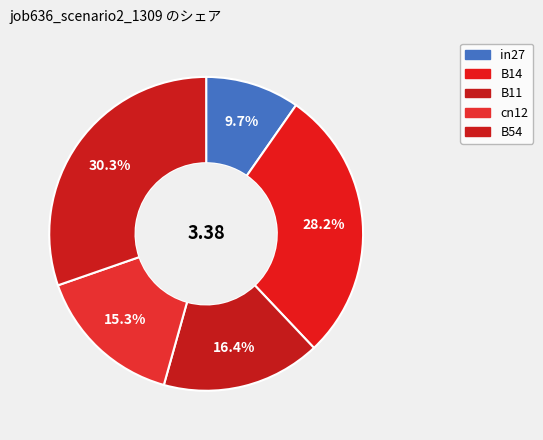

What is the smallest slice in the pie chart?

in27